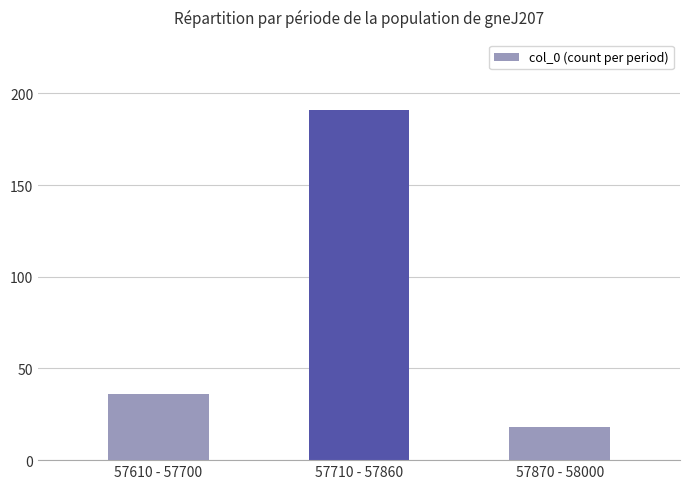

What is the label of the 3rd bar from the left?

57870 - 58000